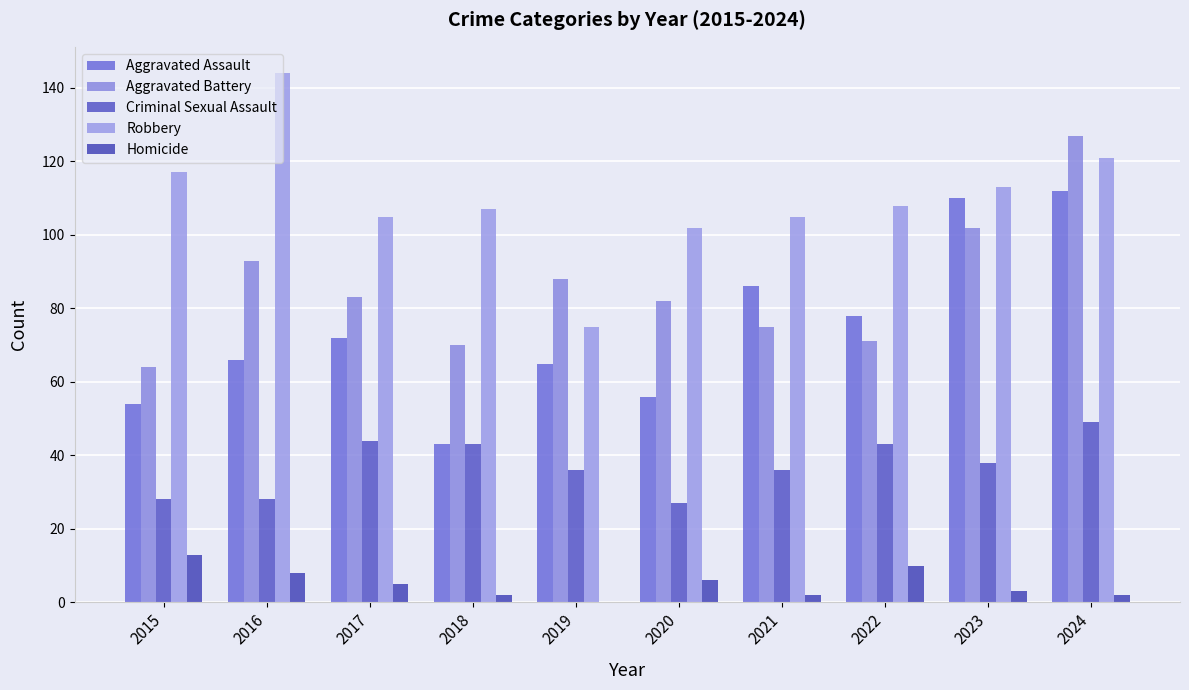

Where does the Criminal Sexual Assault series first go above 38?

2017